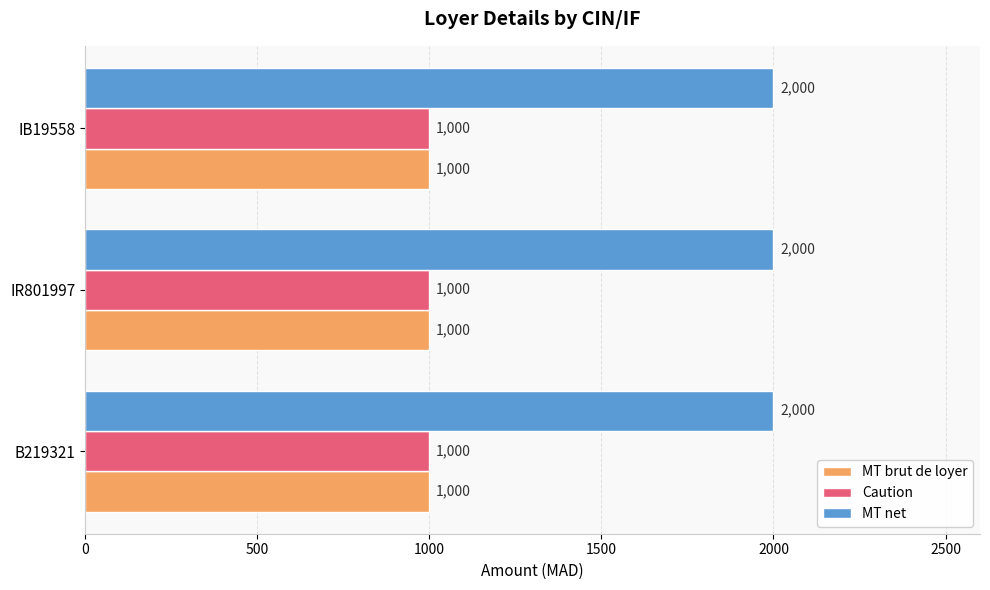

What is the difference between the highest and lowest values at IB19558?

1000